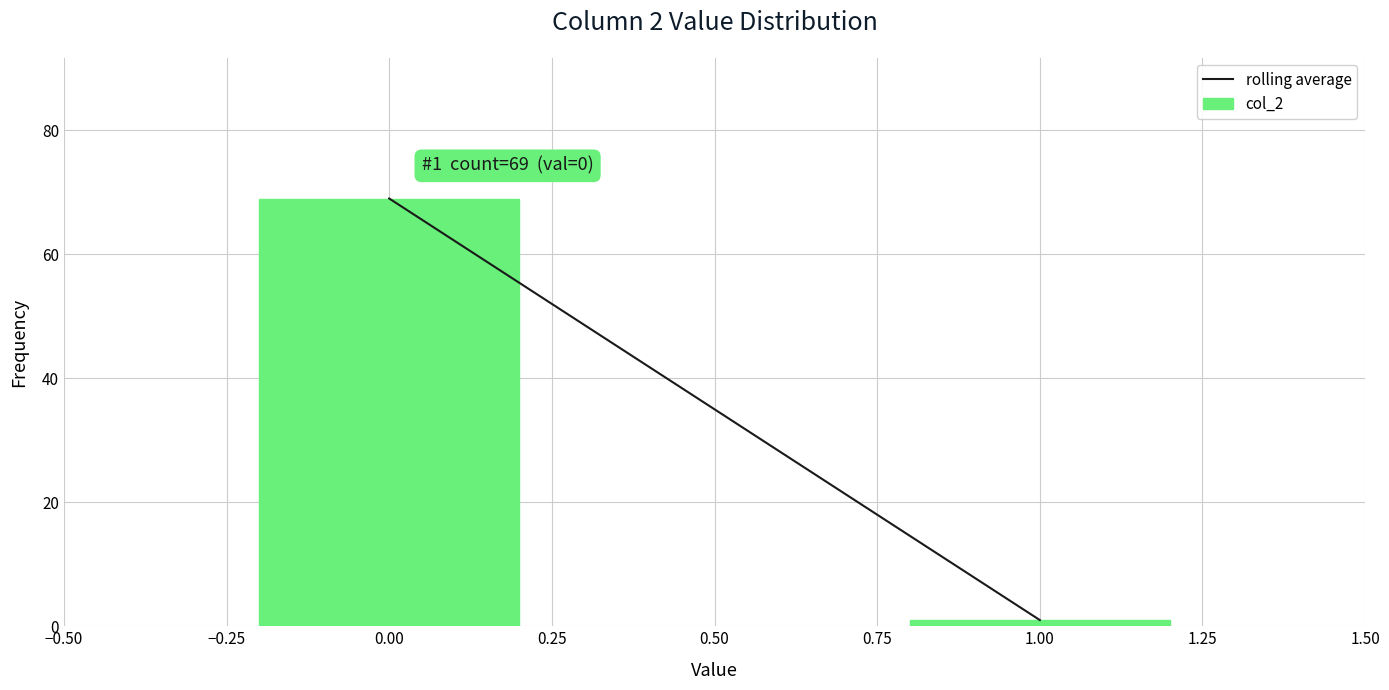

Reading left to right, list all the values displayed in this chart.

0.00=69	1.00=1